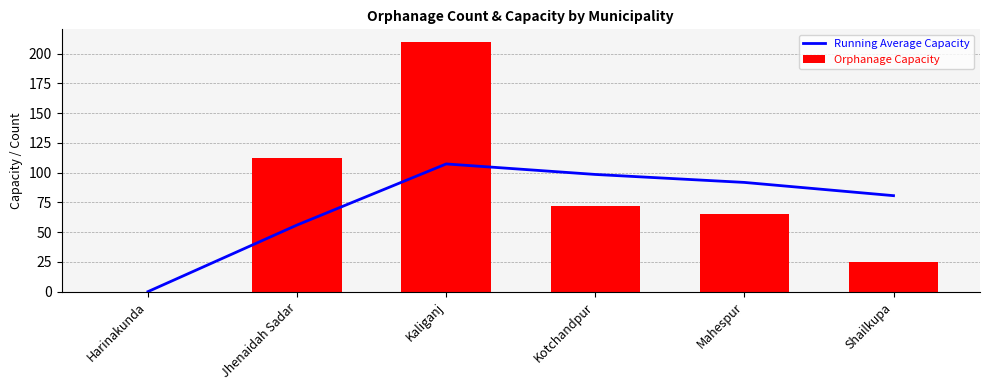

At Shailkupa, list the series in order from largest to smallest.

Running Average Capacity, Orphanage Capacity